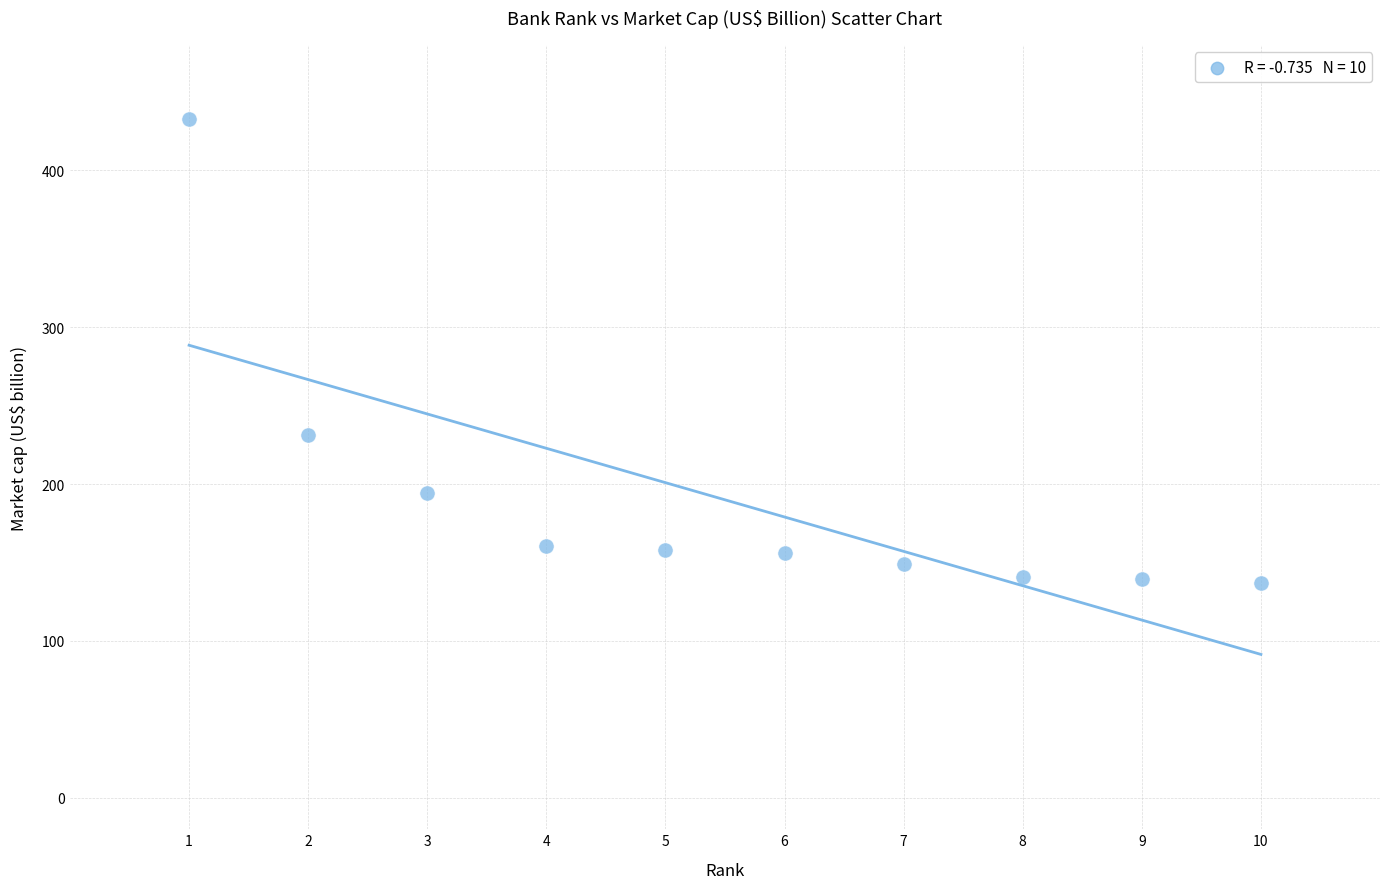

What is the range of Y values (max minus min)?

296.1